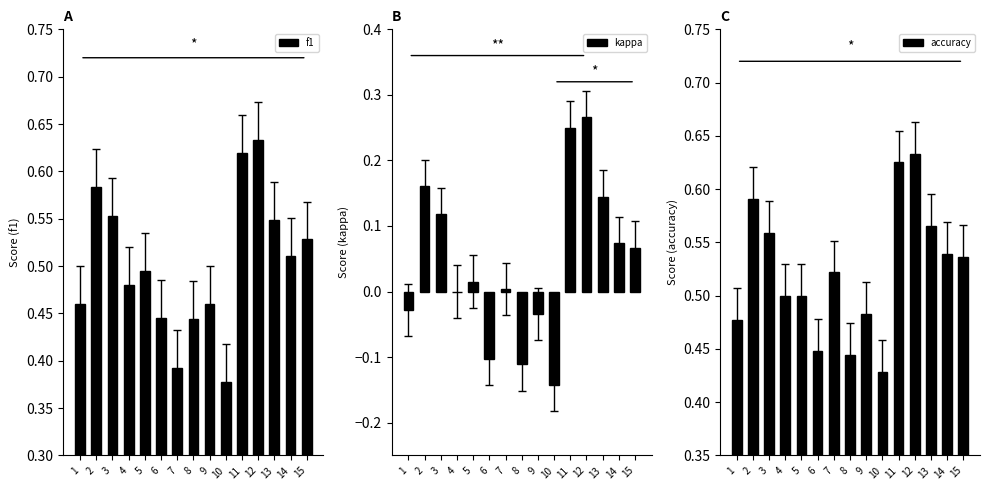

What is the maximum value shown in the chart?

0.6